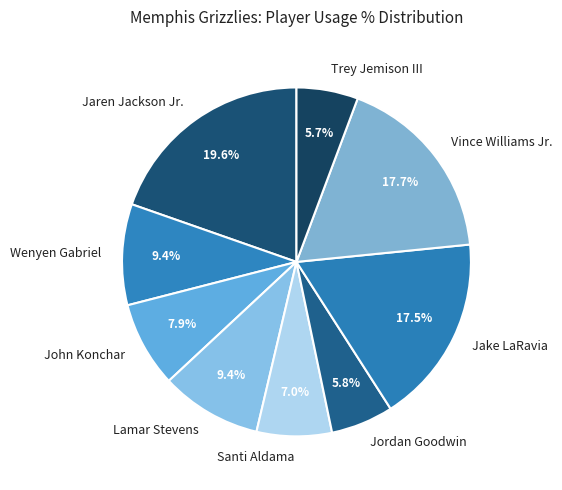

To the nearest percent, what portion does Trey Jemison III represent?

6%